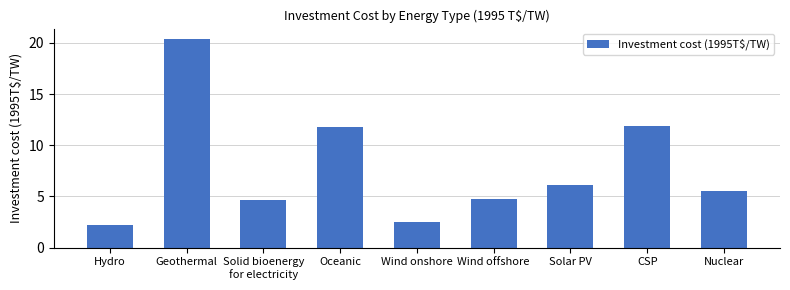

What is the average value?

7.8